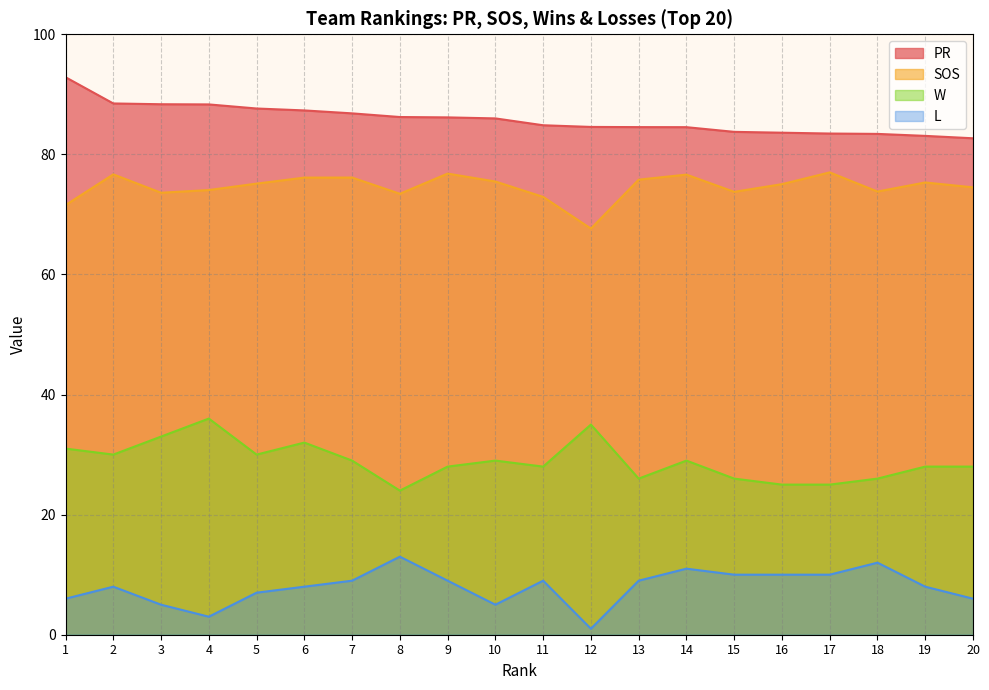

True or false: PR and SOS cross at least once.

False